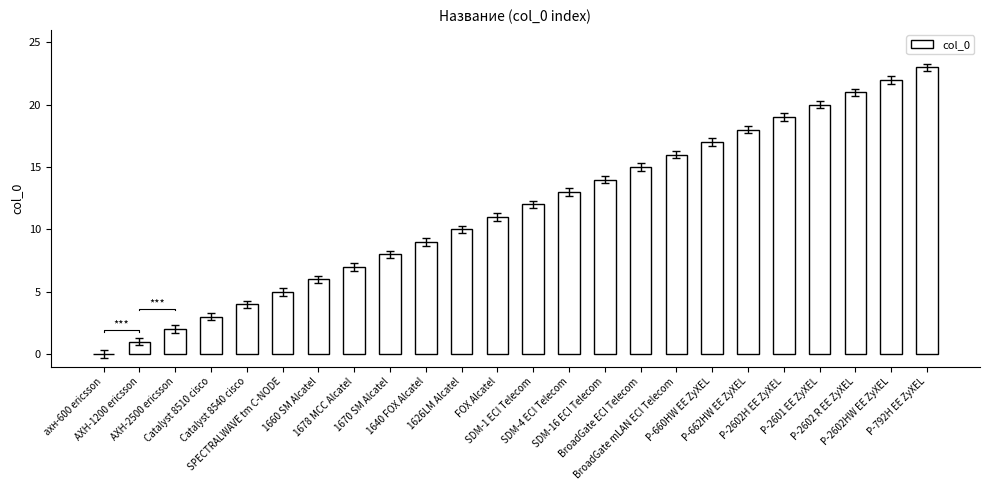

Rank the categories by value from lowest to highest.

ахн-600 ericsson, АХН-1200 ericsson, АХН-2500 ericsson, Catalyst 8510 cisco, Catalyst 8540 cisco, SPECTRALWAVE tm C-NODE, 1660 SM Alcatel, 1678 MCC Alcatel, 1670 SM Alcatel, 1640 FOX Alcatel, 1626LM Alcatel, FOX Alcatel, SDM-1 ECI Telecom, SDM-4 ECI Telecom, SDM-16 ECI Telecom, BroadGate ECI Telecom, BroadGate mLAN ECI Telecom, P-660HW EE ZyXEL, P-662HW EE ZyXEL, P-2602H EE ZyXEL, P-2601 EE ZyXEL, P-2602 R EE ZyXEL, P-2602HW EE ZyXEL, P-792H EE ZyXEL